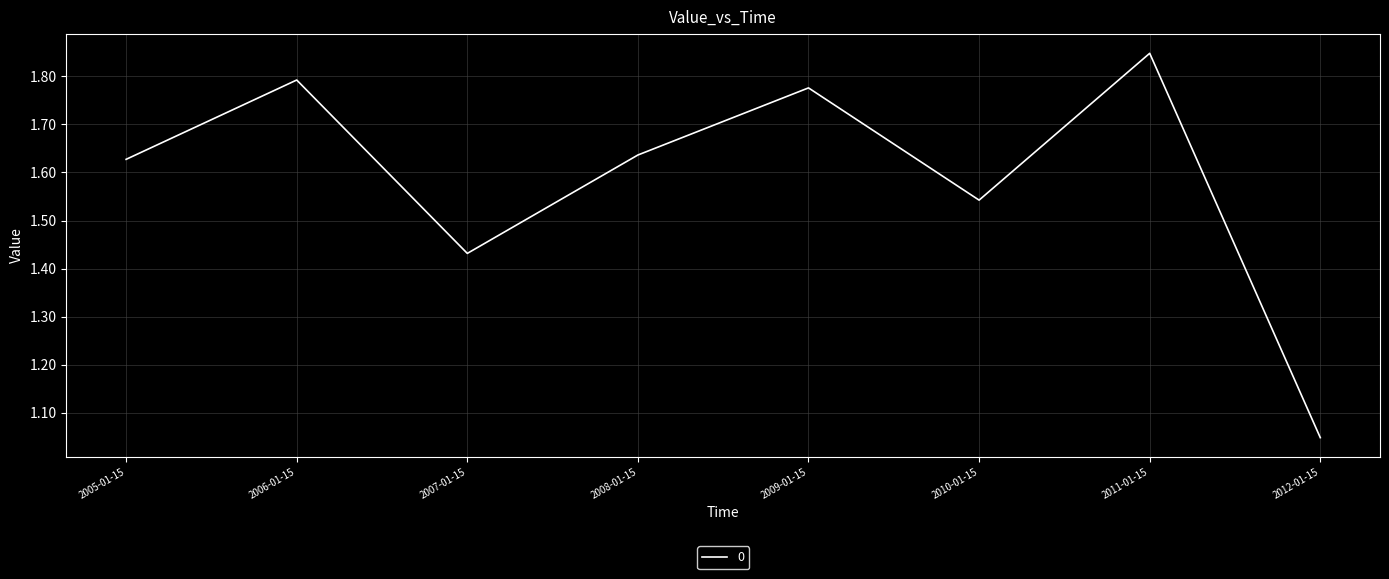

At which label is the value closest to 1?

2012-01-15